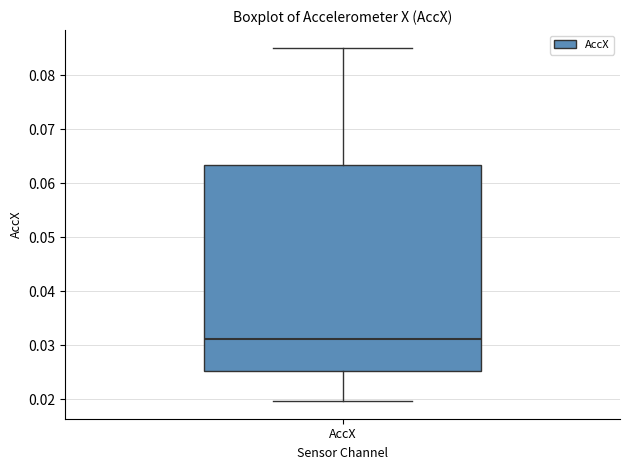

Transcribe this box plot: give where the median line is, the range the box spans, and where the two whiskers end, as read against the y-axis. The values are not printed on the chart, so give them approximately, as read against the axis.

median 0.031, box 0.025 to 0.063, whiskers 0.020 to 0.085